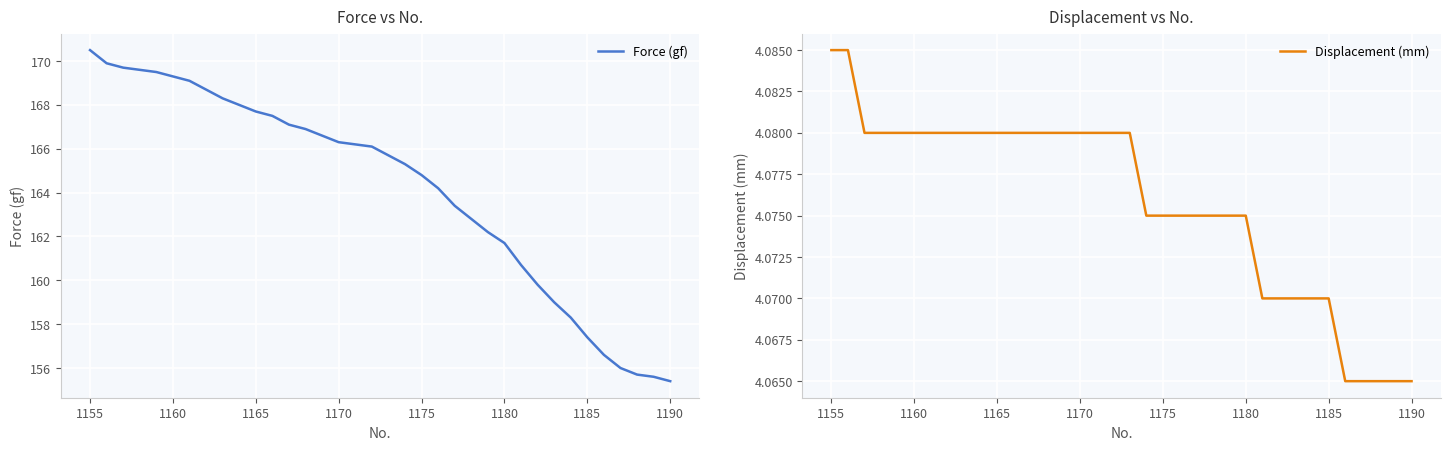

Is it true that Force (gf) equals 166.3 at 1170?

True